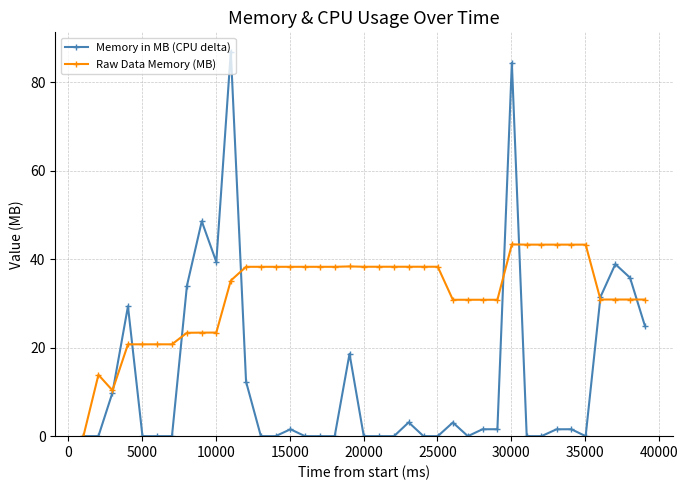

How many data points in Memory in MB (CPU delta) are above 1?

20